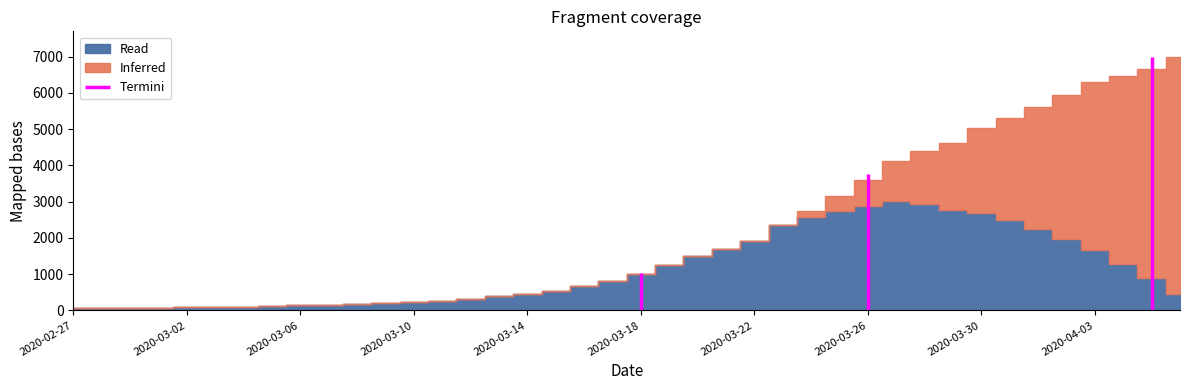

What is the change in value from 2020-03-01 to 2020-04-05?

+6581